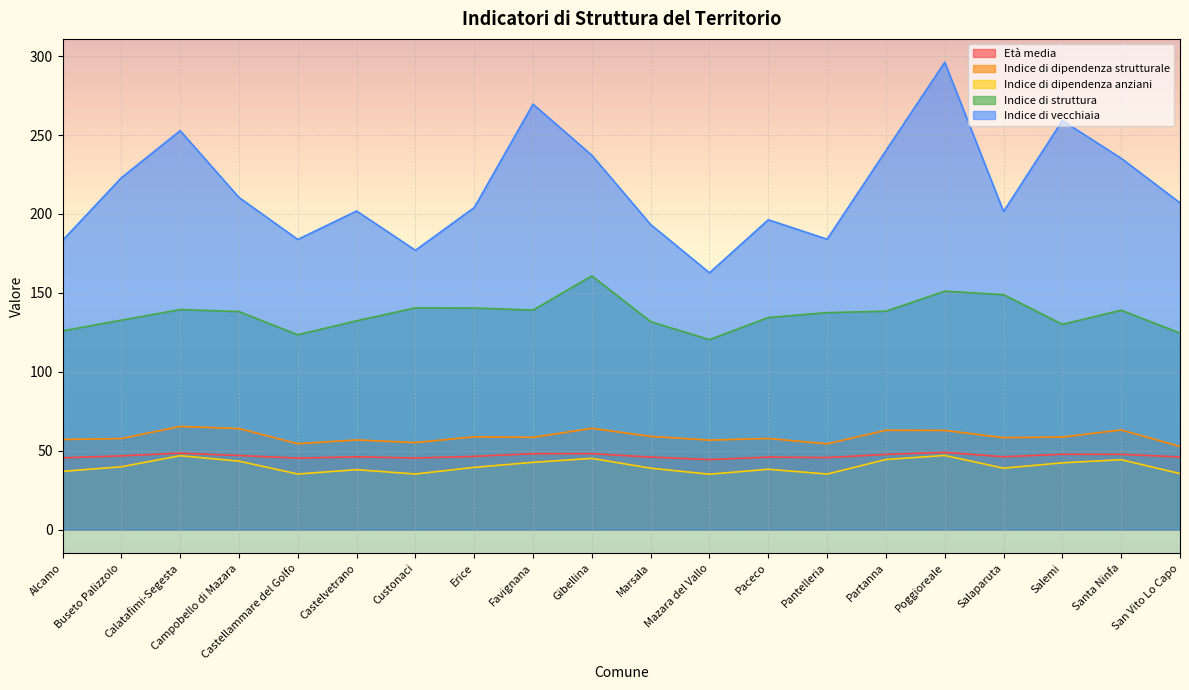

Where is the first local minimum for Indice di vecchiaia?

Castellammare del Golfo